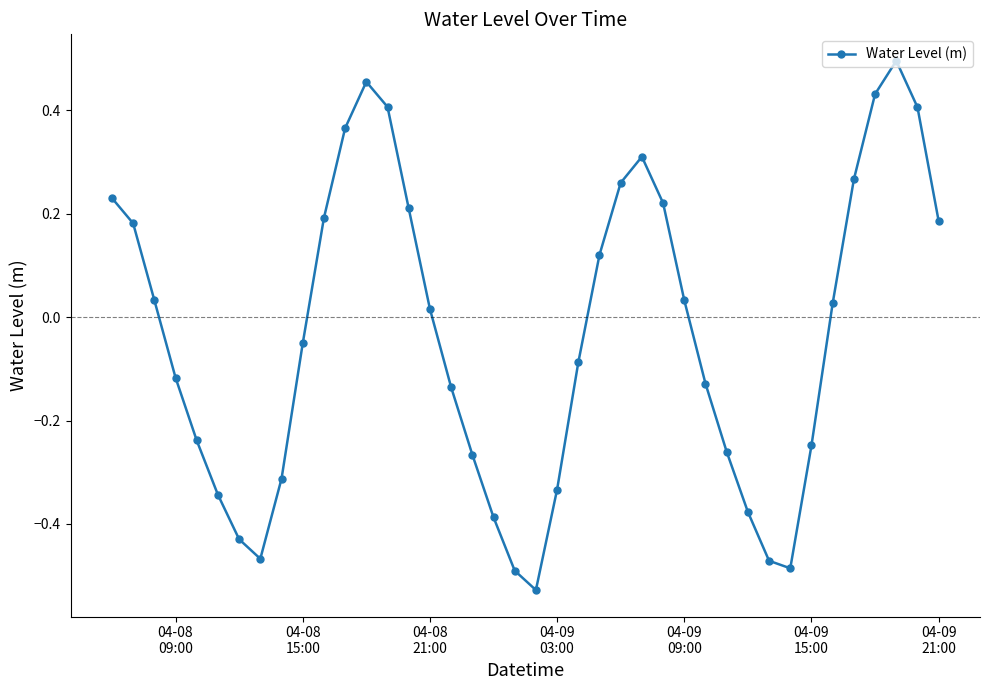

How many points are higher than both their immediate neighbors (excluding endpoints)?

3